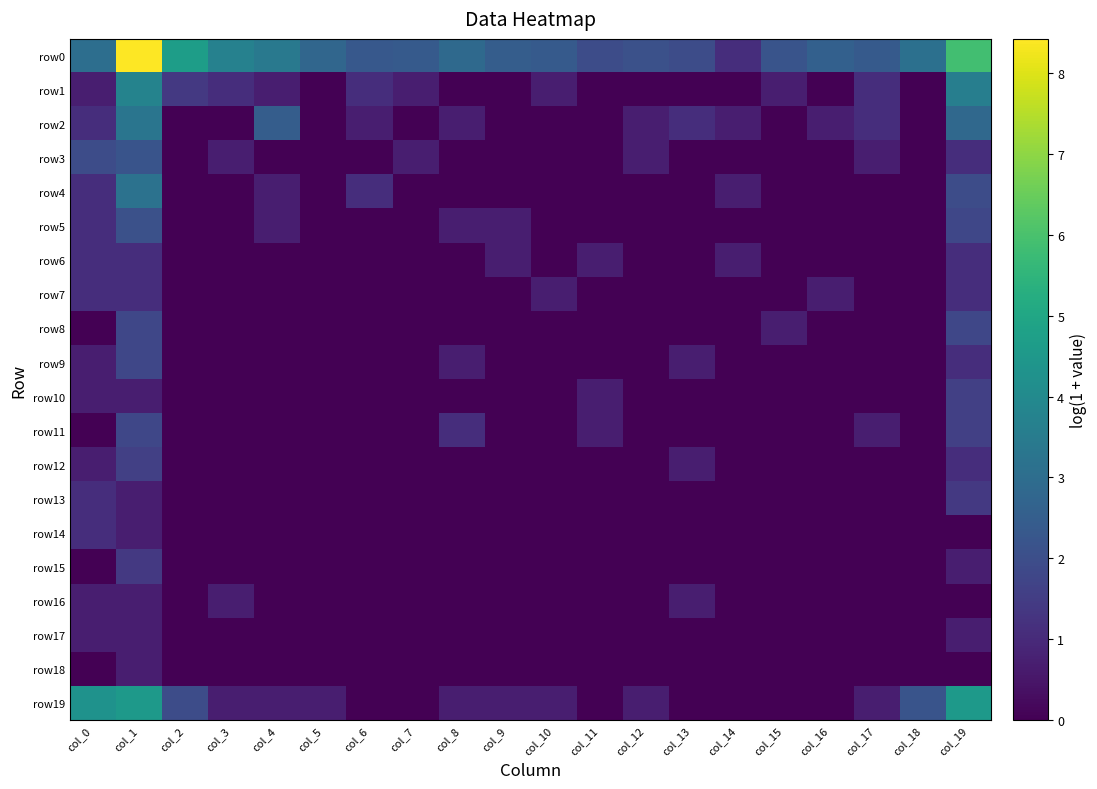

Which series has the widest spread of values?

row0